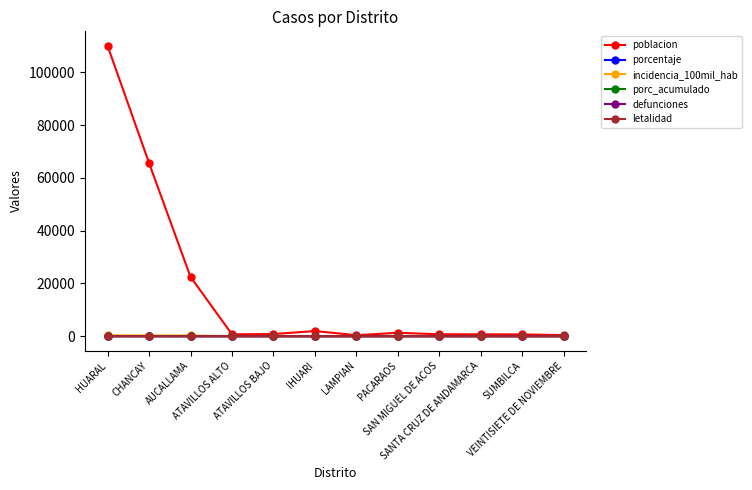

What is the approximate value of porc_acumulado at ATAVILLOS ALTO?

100.0